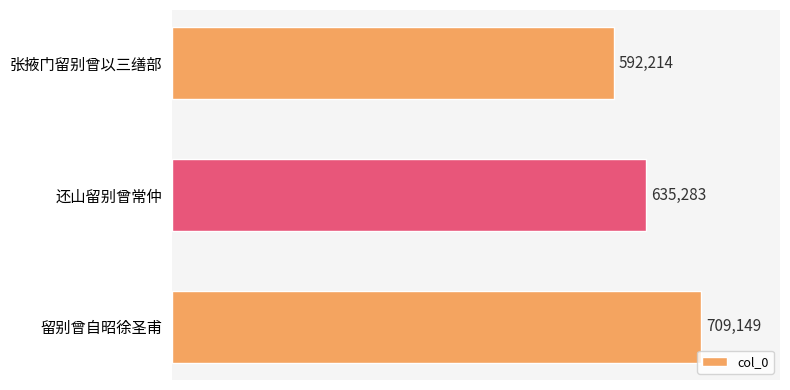

Count the values in the range 592214 to 709149.

3